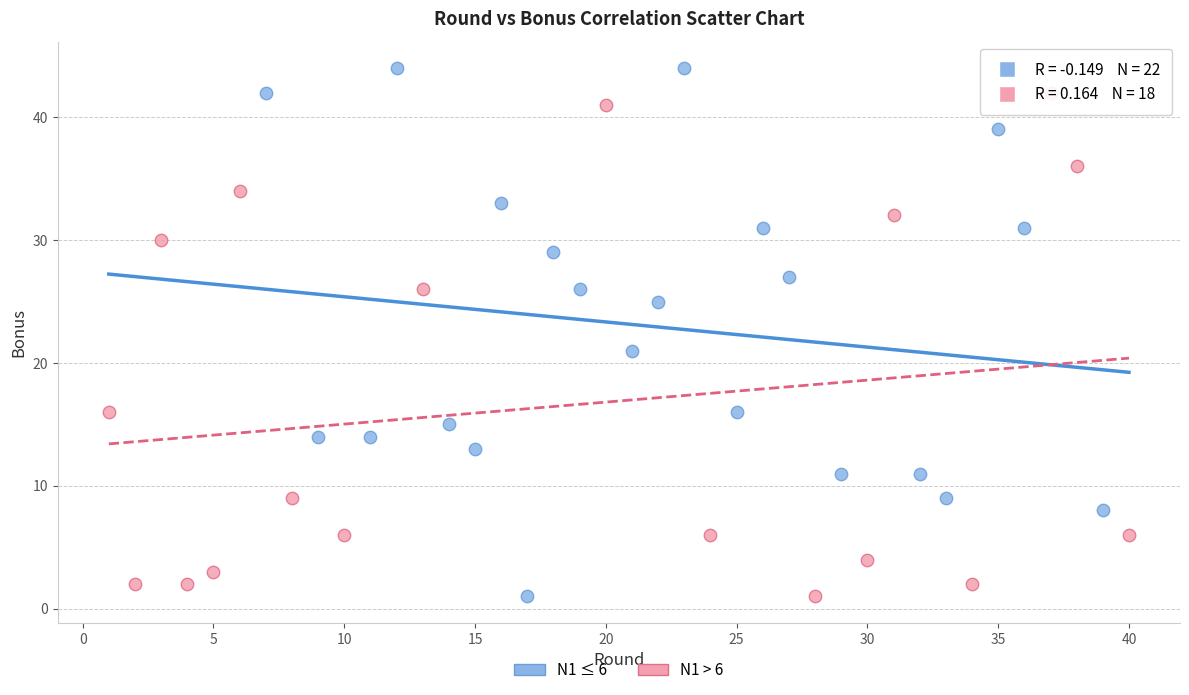

What are all the series names shown in the legend?

N1 ≤ 6, N1 > 6